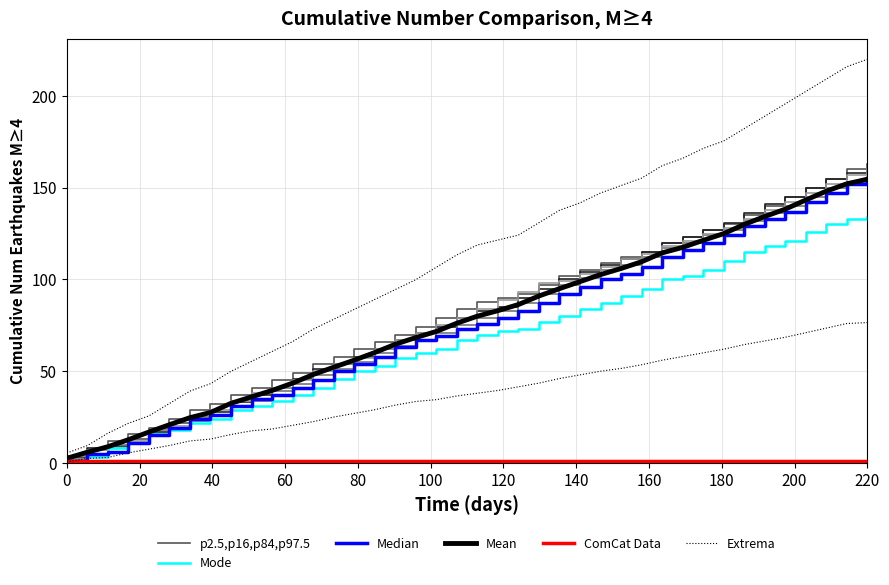

What is the average value of the Mode series?

67.3